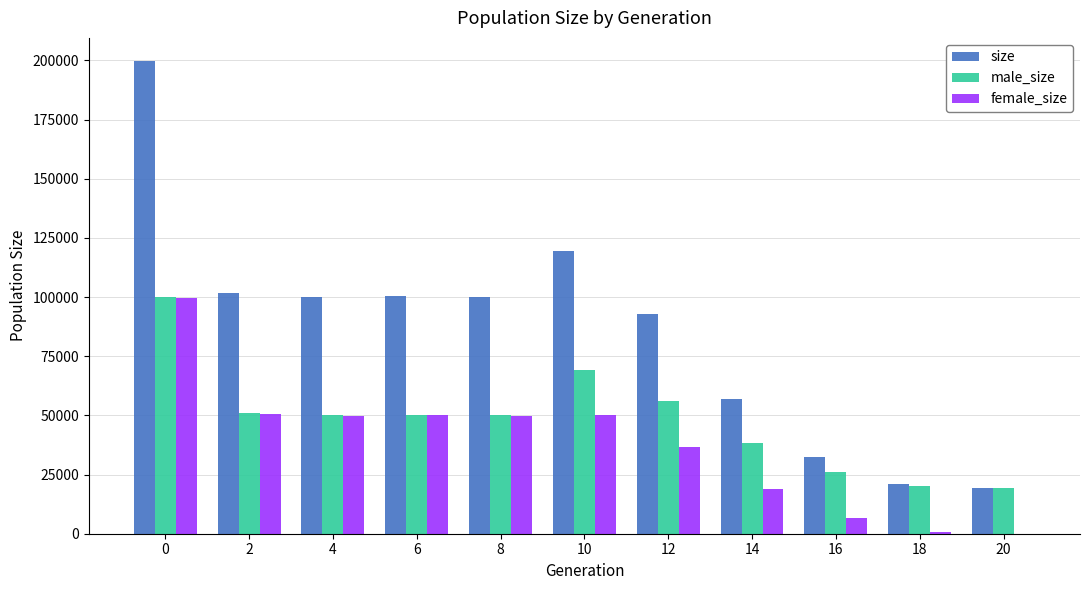

Is it true that male_size equals 27206 at 2?

False